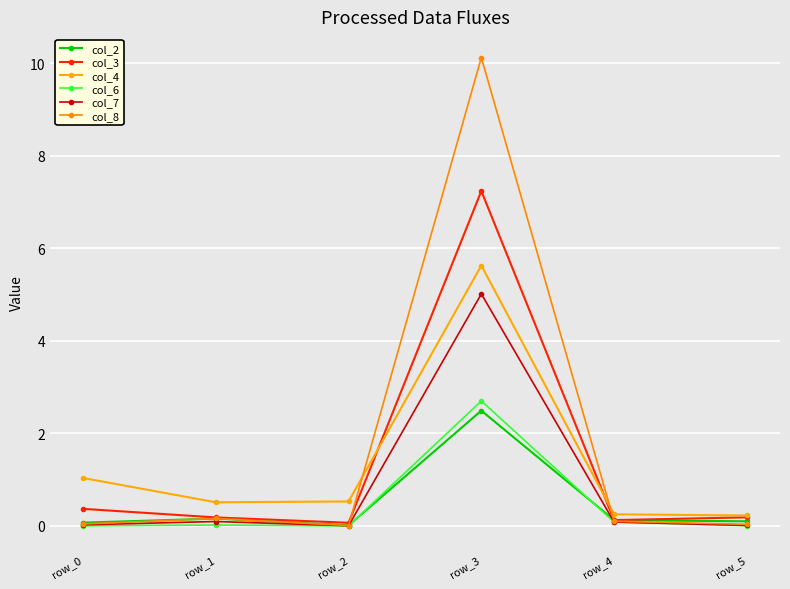

Rank the categories by col_8 value from highest to lowest.

row_3, row_1, row_4, row_0, row_5, row_2